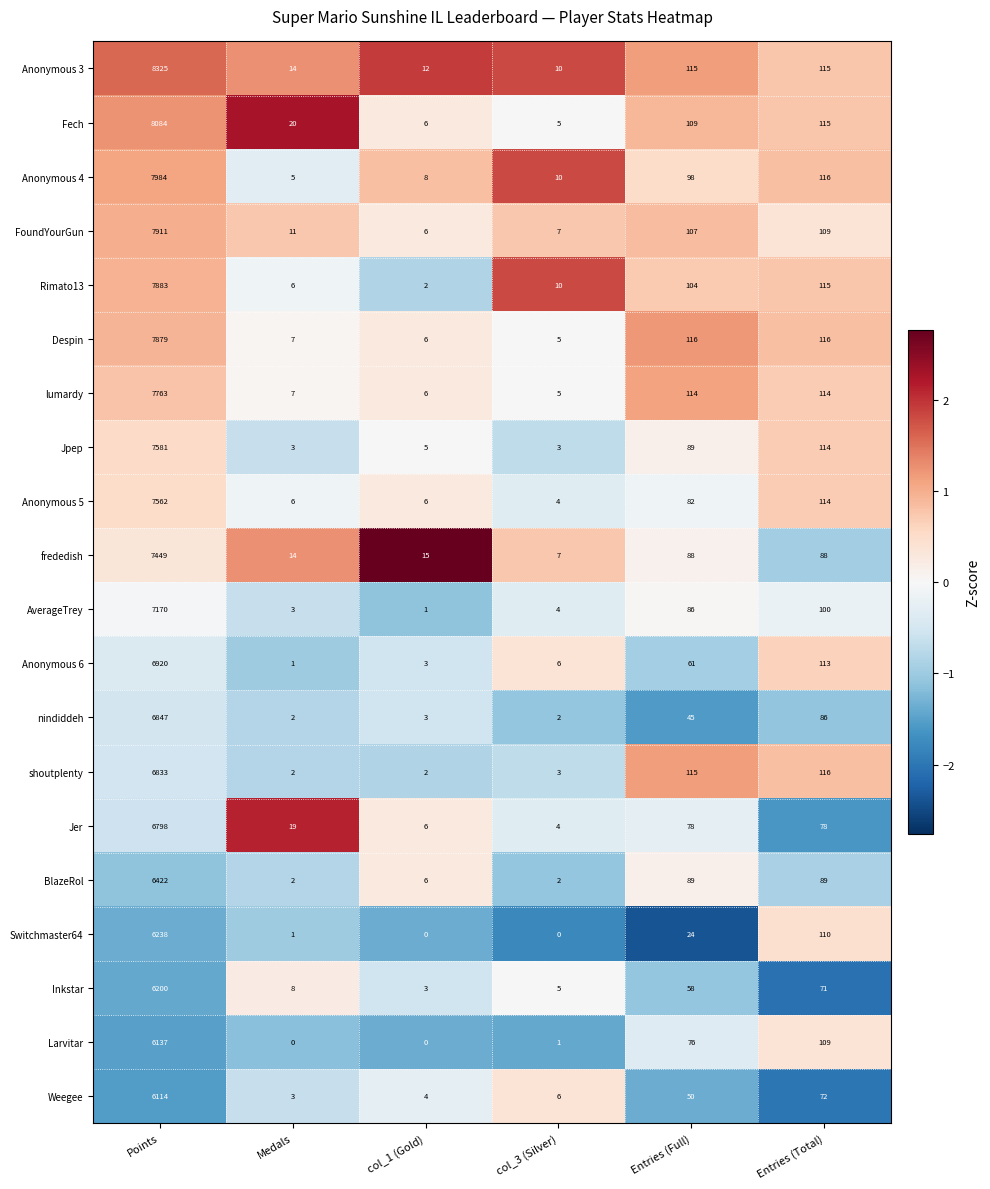

At which category is the sum across all series the highest?

Points